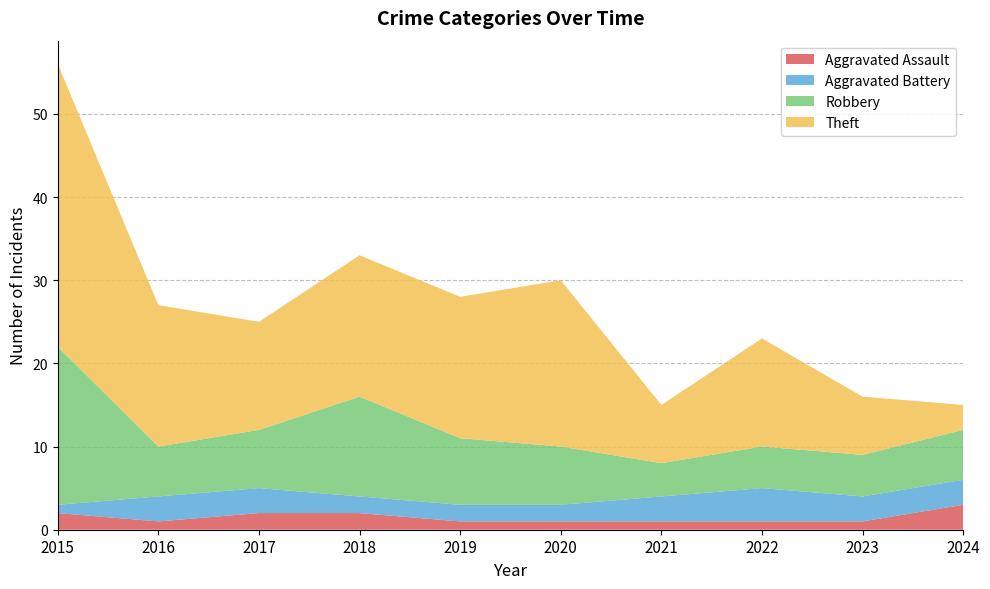

Reading left to right, what are all the values shown in this chart?

Aggravated Assault: 2015=2	2016=1	2017=2	2018=2	2019=1	2020=1	2021=1	2022=1	2023=1	2024=3
Aggravated Battery: 2015=1	2016=3	2017=3	2018=2	2019=2	2020=2	2021=3	2022=4	2023=3	2024=3
Robbery: 2015=19	2016=6	2017=7	2018=12	2019=8	2020=7	2021=4	2022=5	2023=5	2024=6
Theft: 2015=34	2016=17	2017=13	2018=17	2019=17	2020=20	2021=7	2022=13	2023=7	2024=3